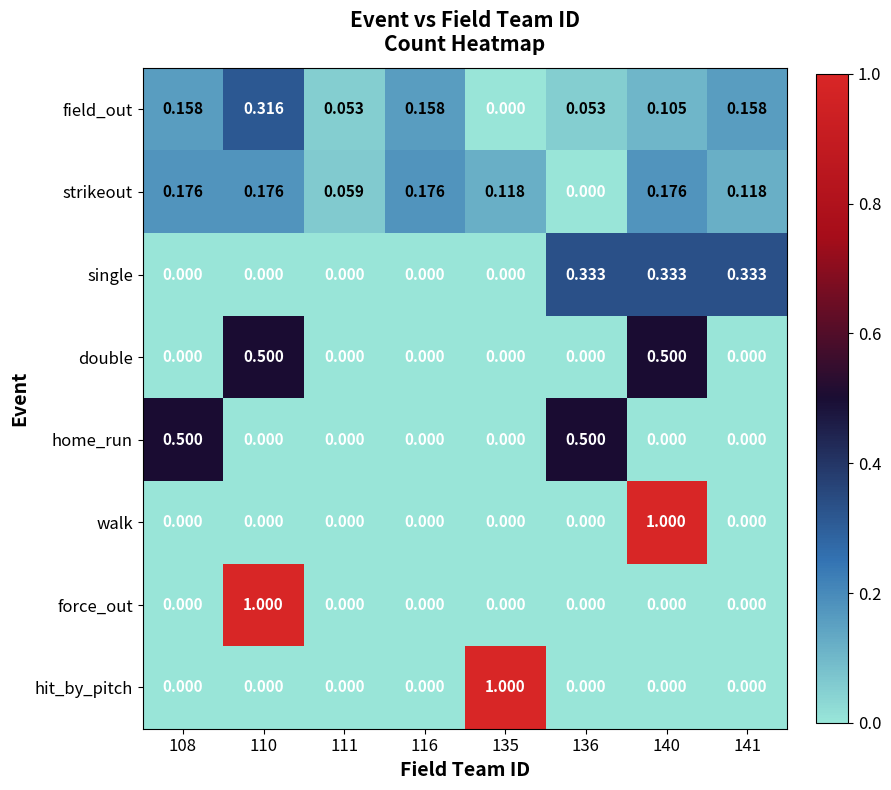

Which series has the largest total across all categories?

field_out